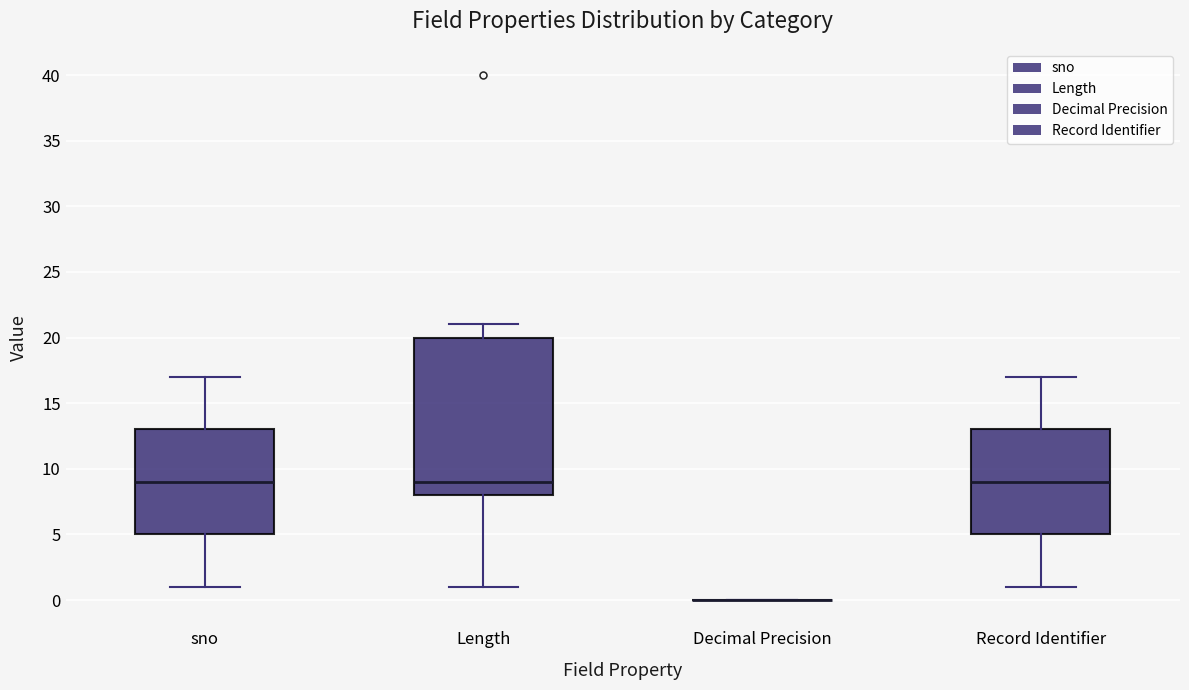

Reading left to right, read every box against the y-axis: the position of its median line, the range the box covers, and the ends of its whiskers. The values are not printed on the chart, so give them approximately, as read against the axis.

sno: median 9, box 5 to 13, whiskers 1 to 17
Length: median 9, box 8 to 20, whiskers 1 to 21
Decimal Precision: box collapsed to a line at 0, whiskers 0 to 0
Record Identifier: median 9, box 5 to 13, whiskers 1 to 17